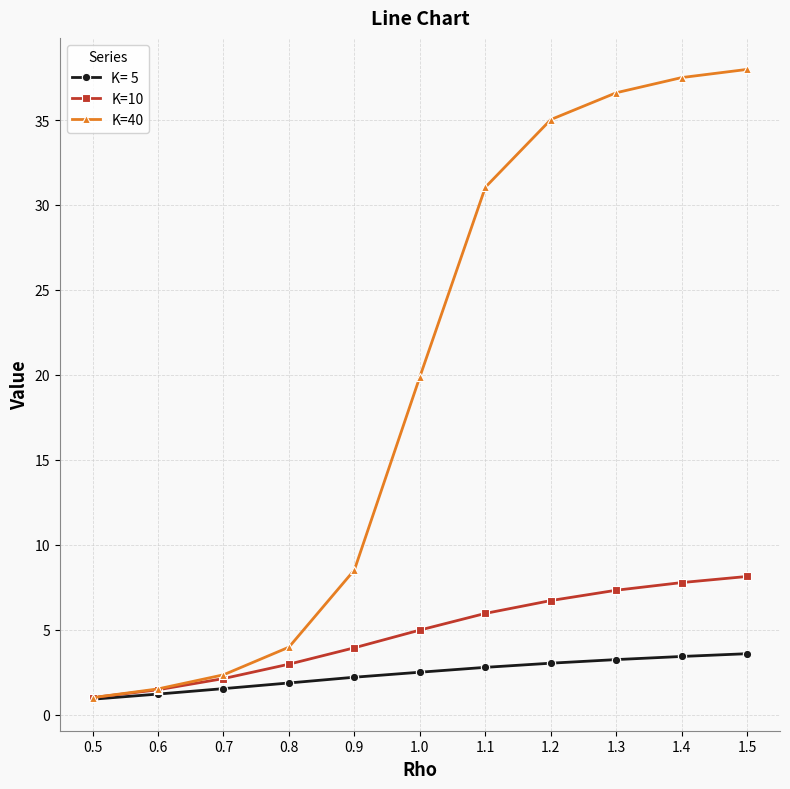

True or false: K=40 has a value of 36.6 at 1.3.

True